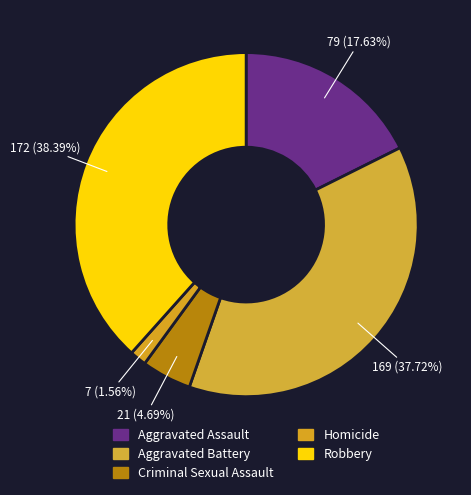

To the nearest percent, what is the difference between the largest and smallest slice percentages?

37%